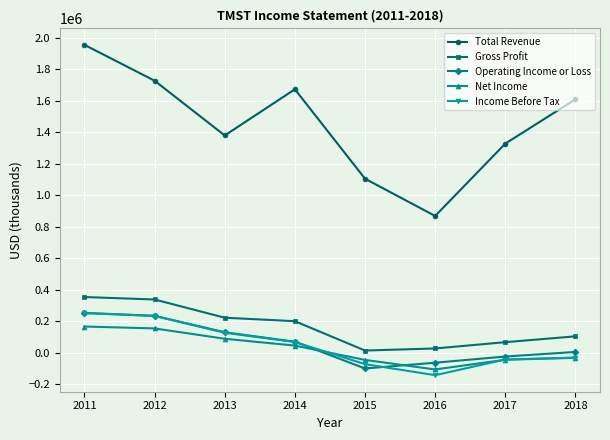

True or false: Gross Profit has a value of 354600 at 2011.

True